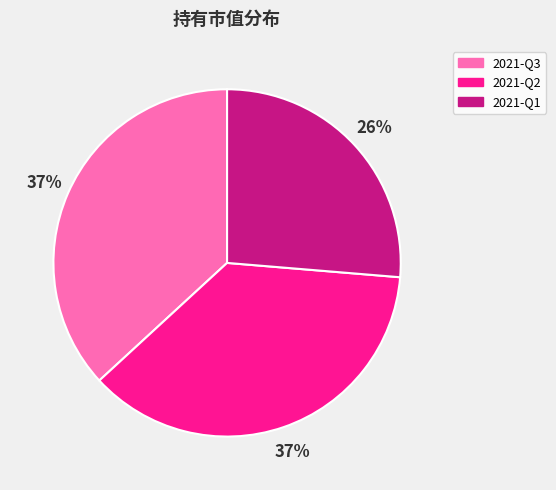

Which category has the smallest portion of the pie?

2021-Q1